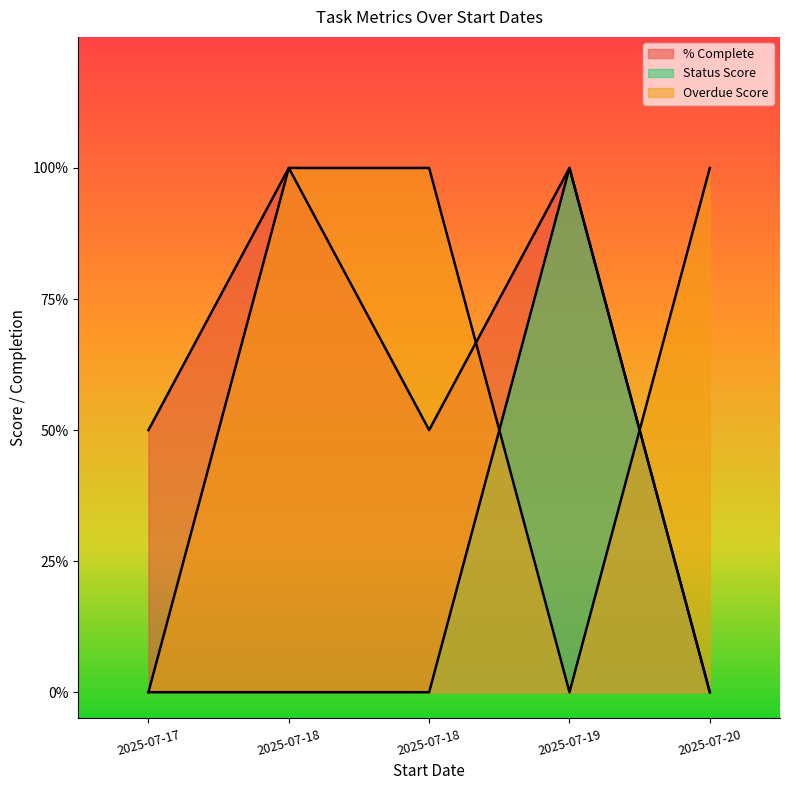

At which category does % Complete reach its first local peak?

2025-07-18